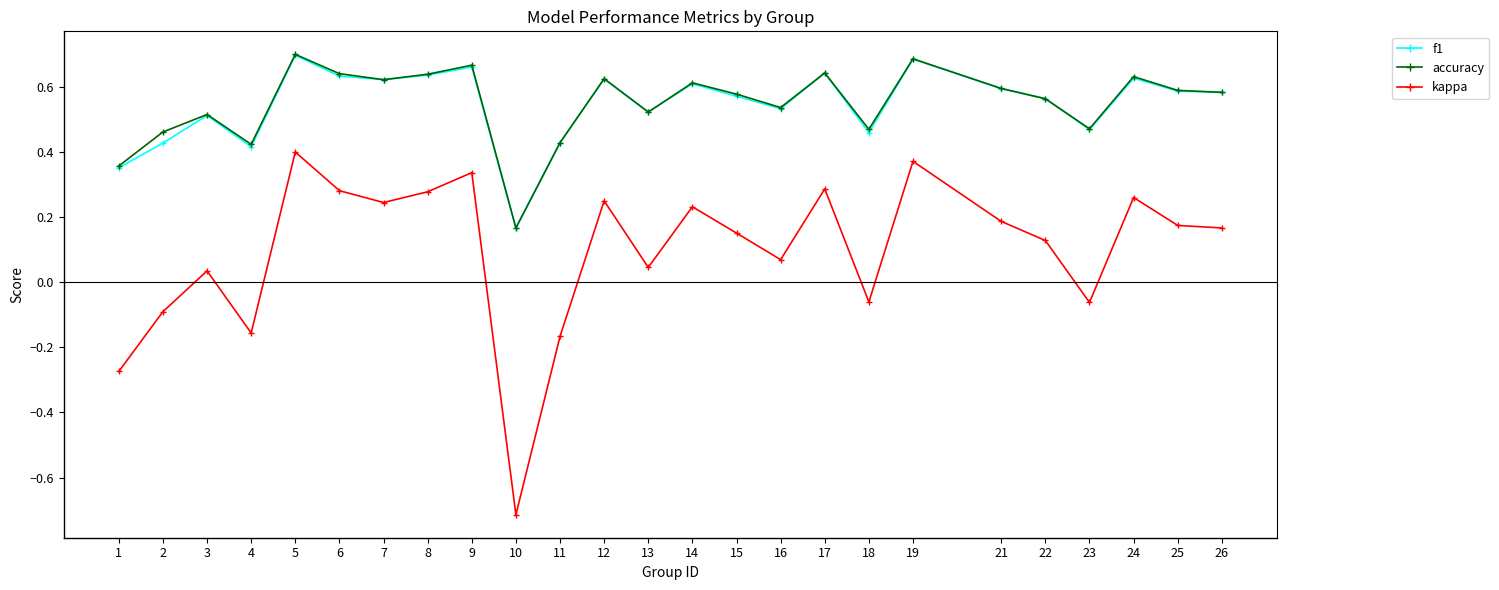

At which category is the sum across all series the highest?

5